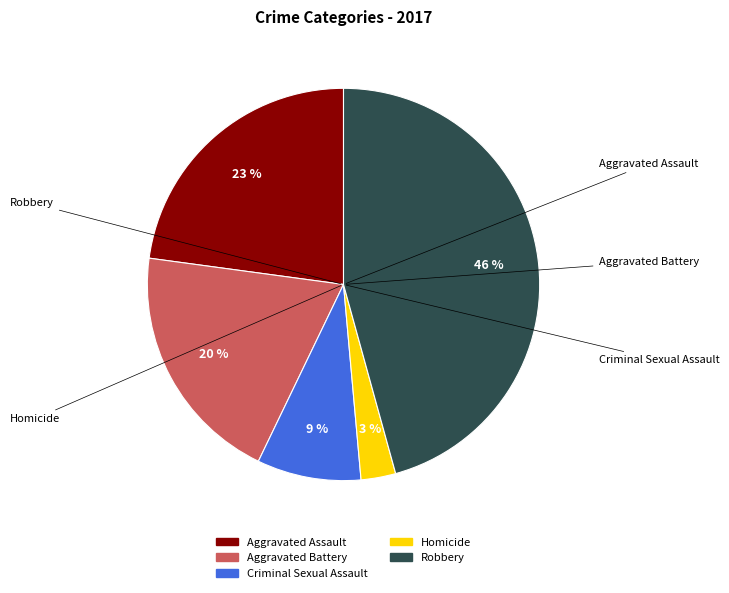

Is it true that Criminal Sexual Assault is 9% of the pie?

True